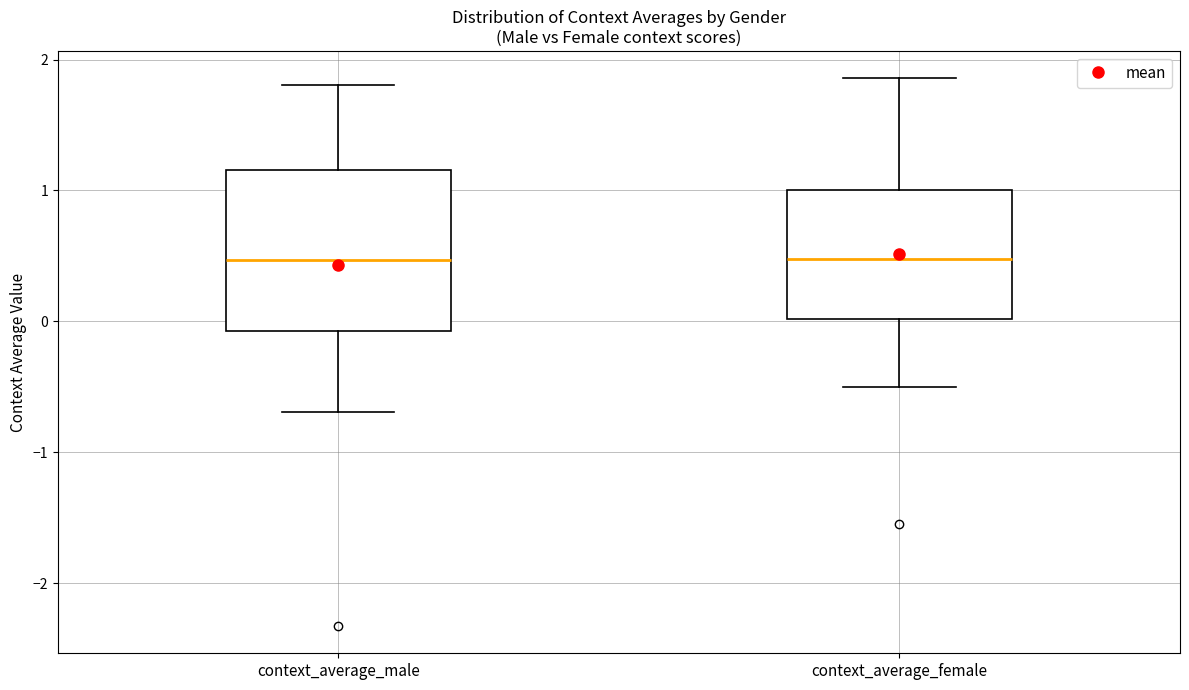

Reading left to right, transcribe this box plot: for each box, give where its median line is, the range the box spans, and where its two whiskers end, as read against the y-axis. The values are not printed on the chart, so give them approximately, as read against the axis.

context_average_male: median 0.5, box -0.1 to 1.2, whiskers -0.7 to 1.8
context_average_female: median 0.5, box 0.0 to 1.0, whiskers -0.5 to 1.9